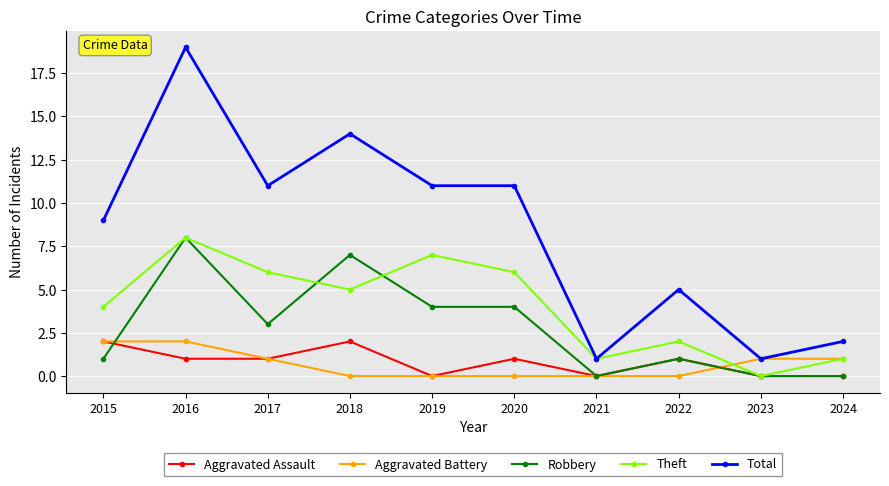

Which category has the lowest value in the Theft series?

2023